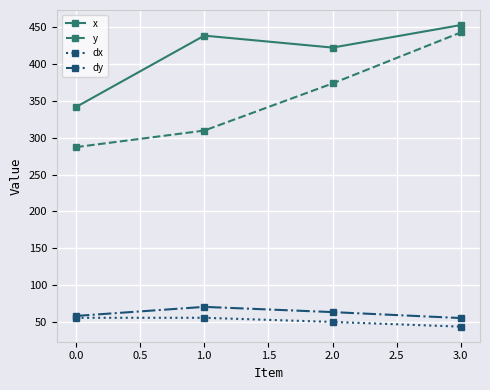

Which series has the largest total across all categories?

x